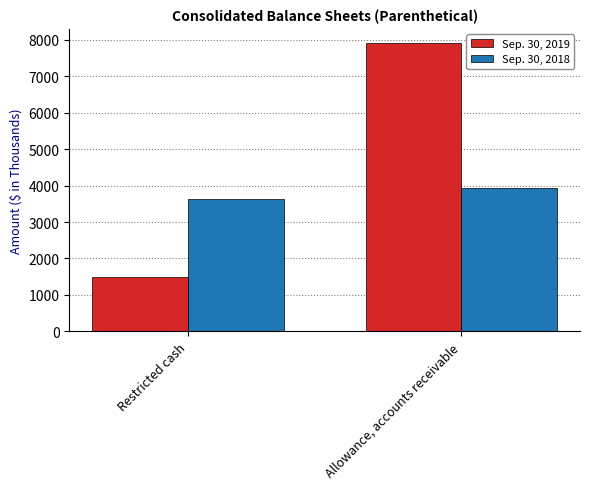

What is the minimum value for Sep. 30, 2018?

3635